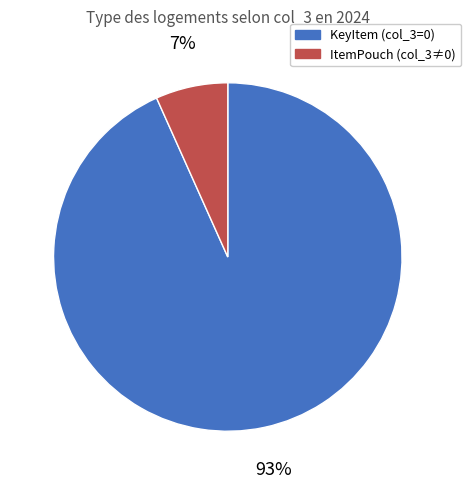

Between KeyItem (col_3=0) and ItemPouch (col_3≠0), which is larger?

KeyItem (col_3=0)